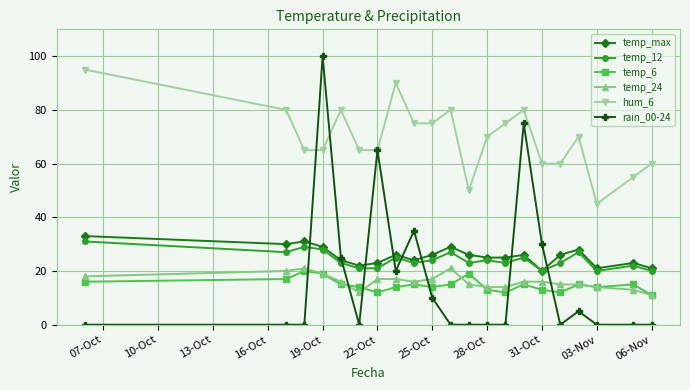

Which series has the largest range (max minus min)?

rain_00-24